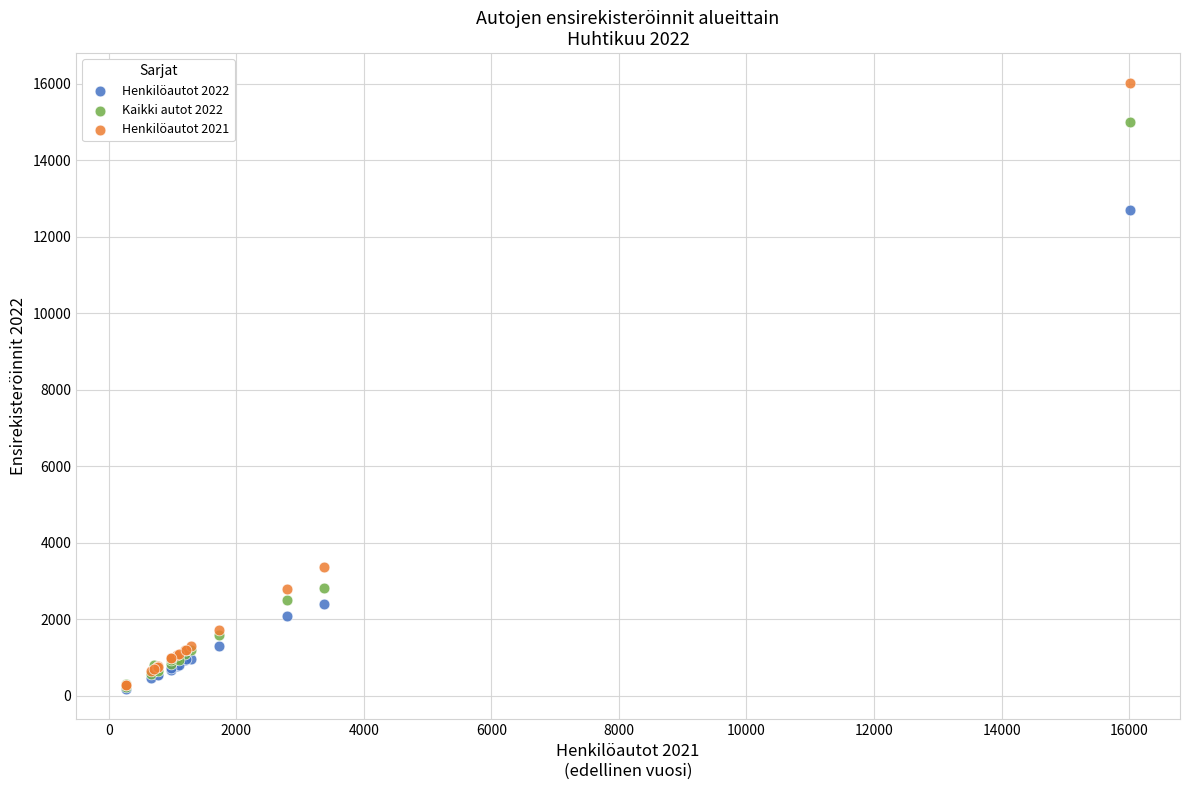

What are all the series names shown in the legend?

Henkilöautot 2022, Kaikki autot 2022, Henkilöautot 2021